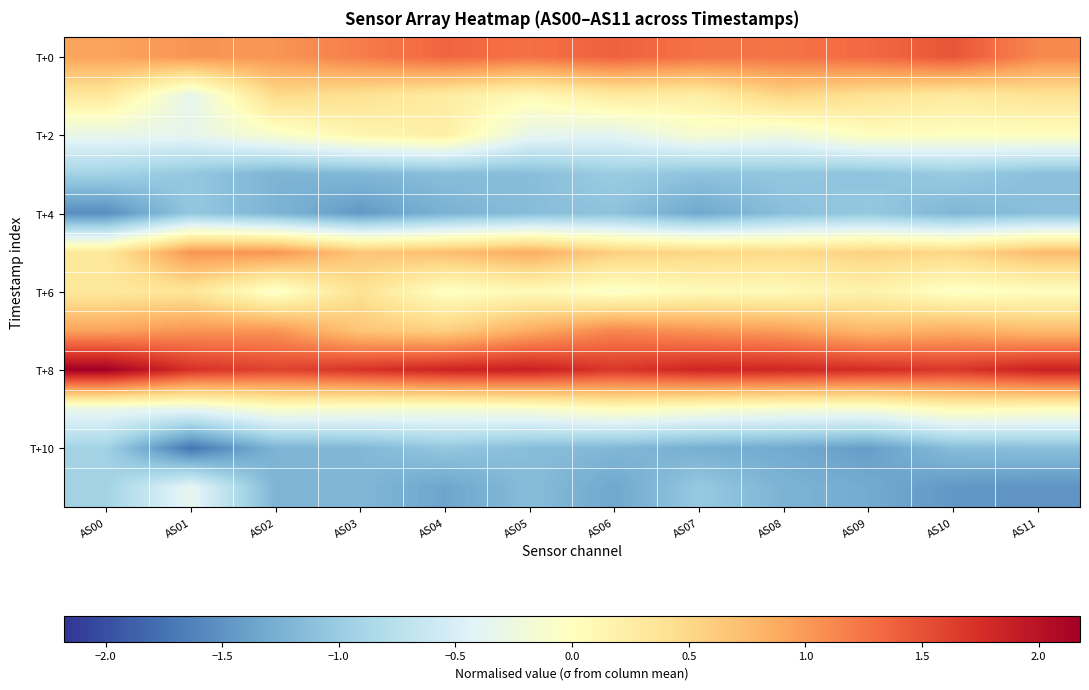

Count the number of data series in this chart.

12